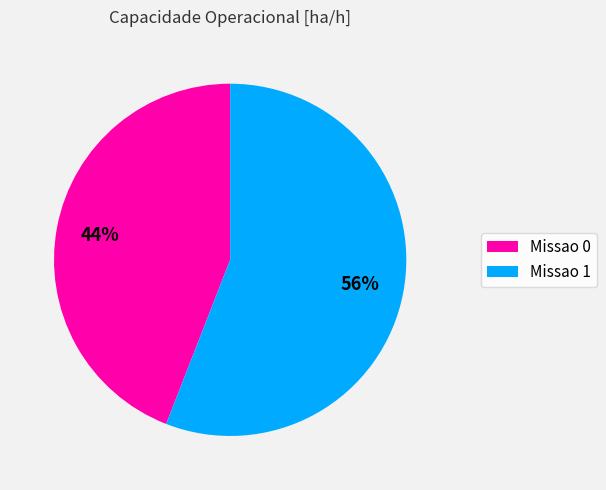

What percentage is the Missao 0 slice, to the nearest percent?

44%